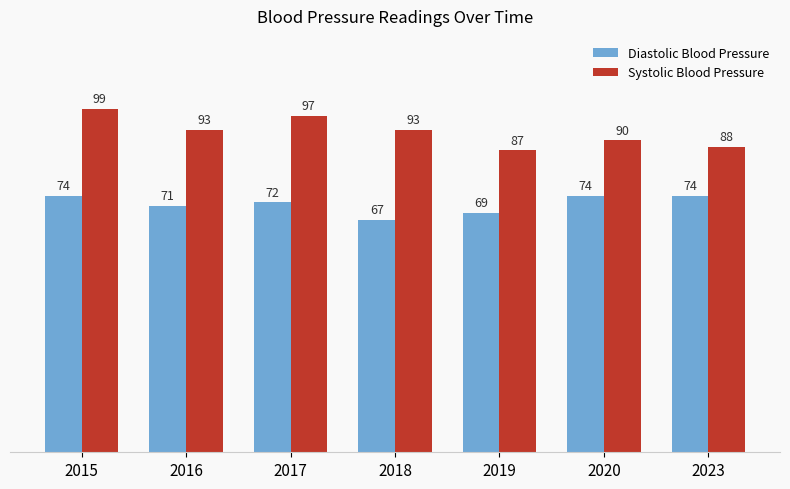

How many values in the Systolic Blood Pressure series are below 93?

3